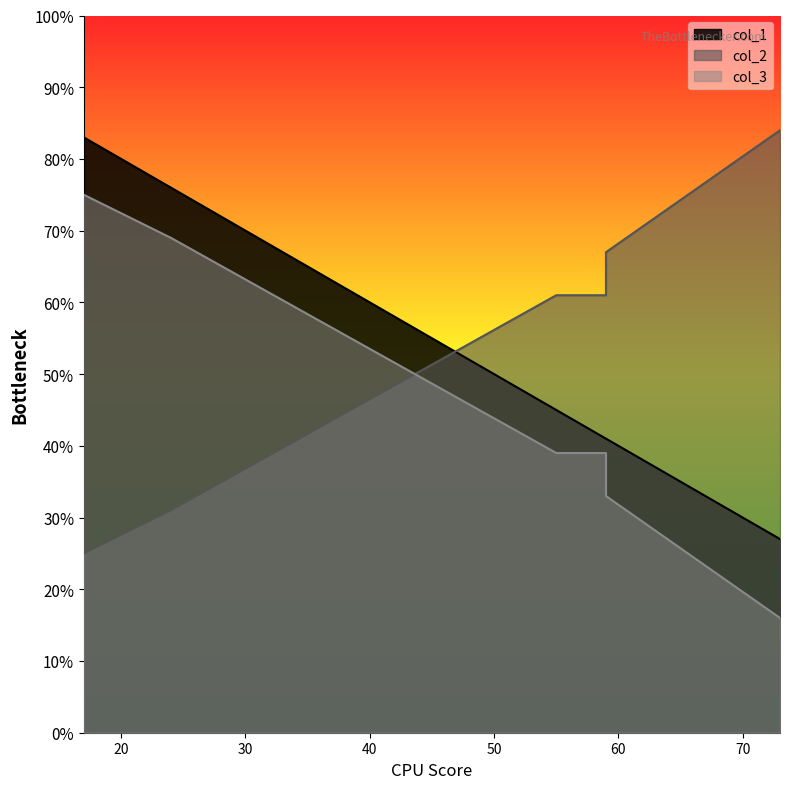

Which label corresponds to the smallest value in the chart?

73